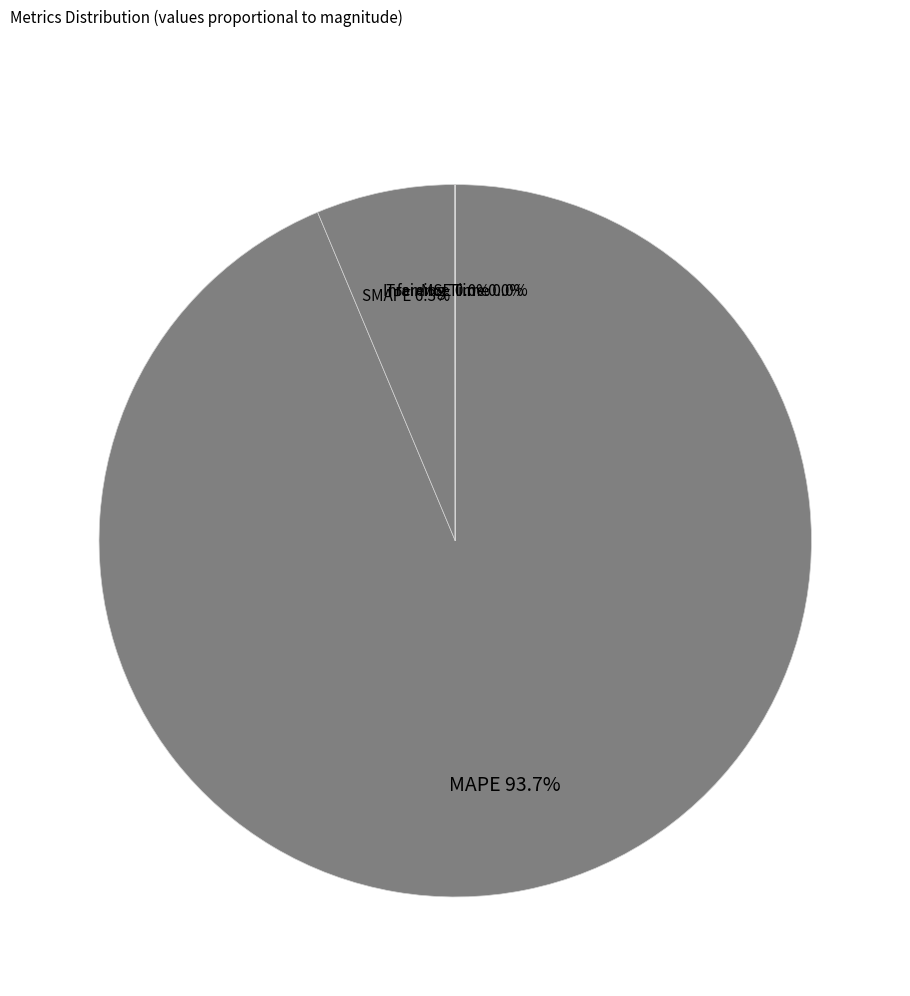

Is there any slice that represents more than half of the pie?

Yes